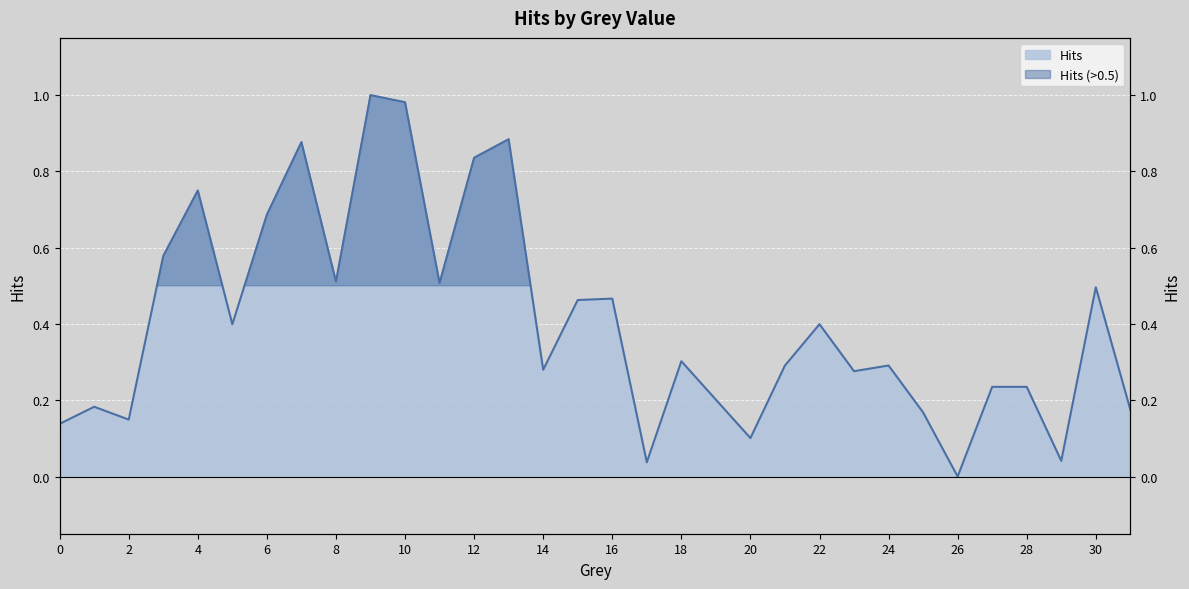

List the labels in order of value, smallest first.

26, 17, 29, 20, 0, 2, 25, 31, 1, 19, 27, 28, 23, 14, 21, 24, 18, 5, 22, 15, 16, 30, 11, 8, 3, 6, 4, 12, 7, 13, 10, 9